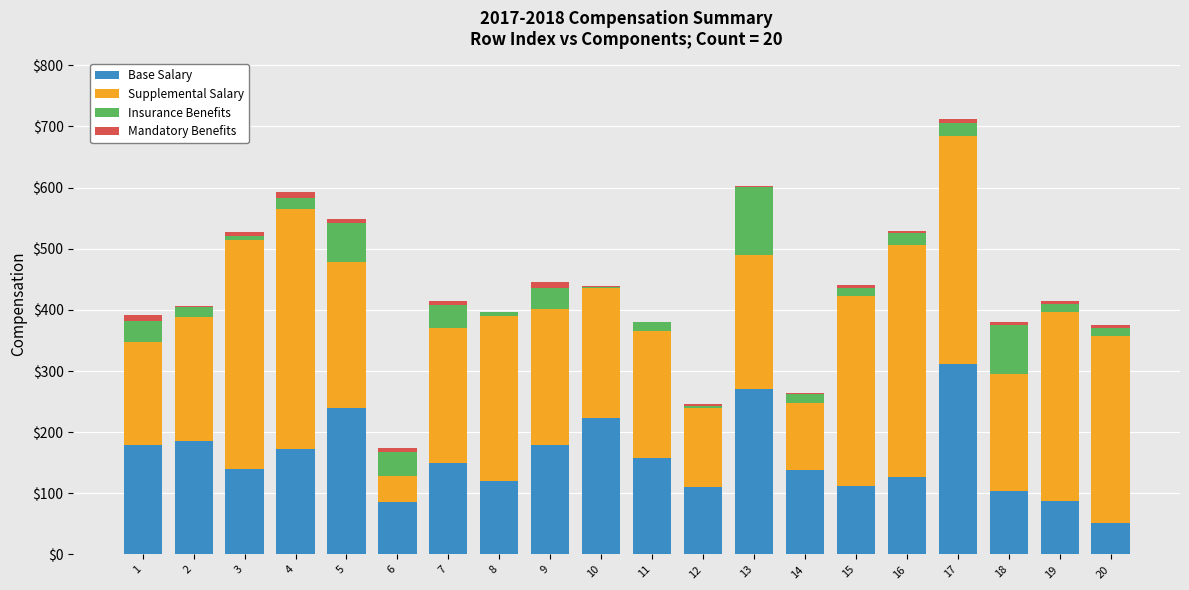

The value of Base Salary at 8 is 120. True or false?

True